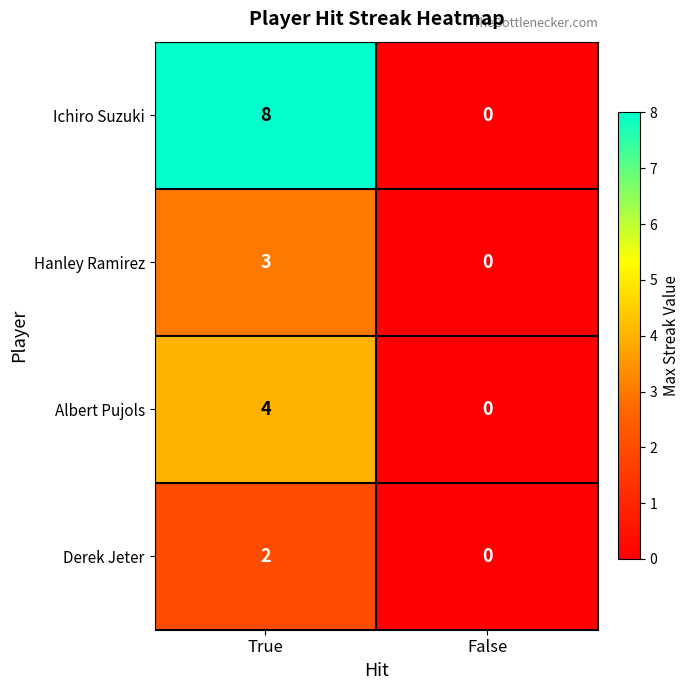

Reading left to right, extract all data points from this chart.

Ichiro Suzuki: 8	0
Hanley Ramirez: 3	0
Albert Pujols: 4	0
Derek Jeter: 2	0